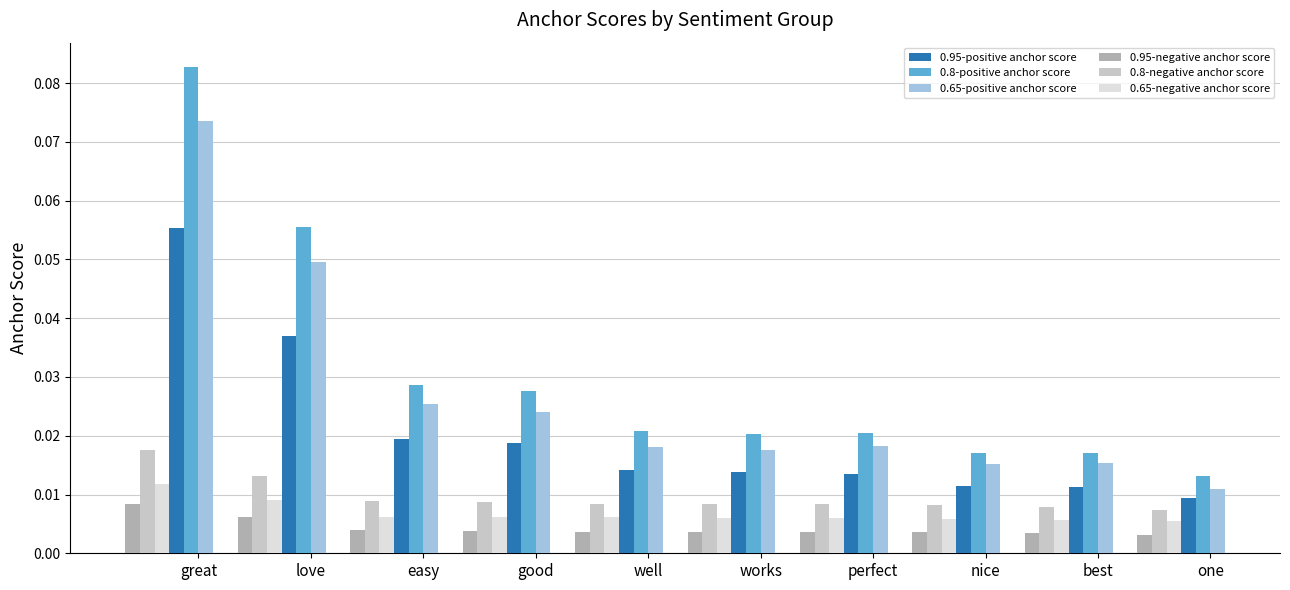

How many 0.8-negative anchor score values are between 0 and 1?

10